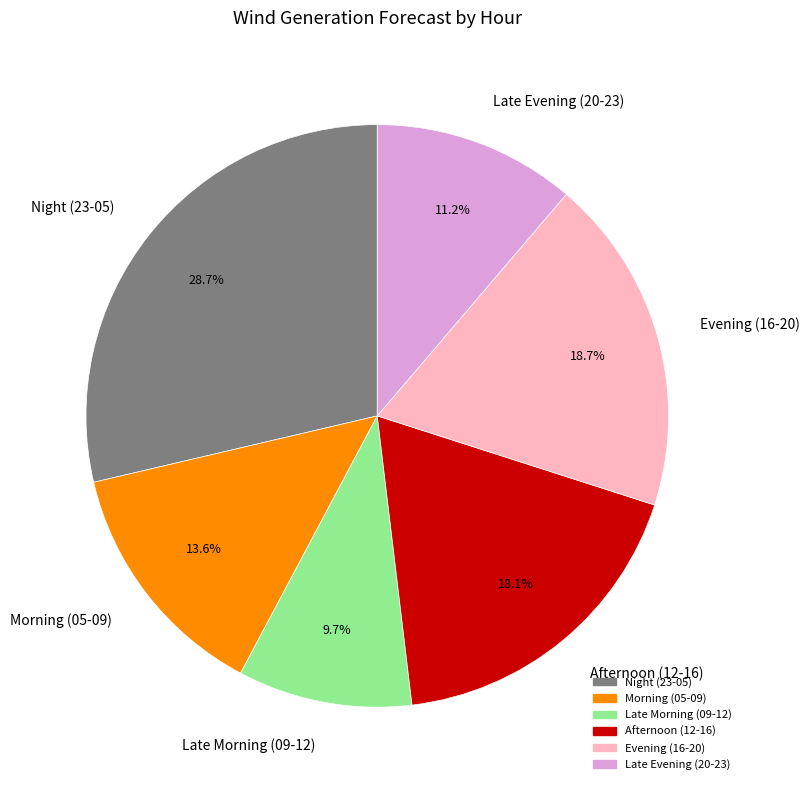

Rank the categories by value from lowest to highest.

Late Morning (09-12), Late Evening (20-23), Morning (05-09), Afternoon (12-16), Evening (16-20), Night (23-05)